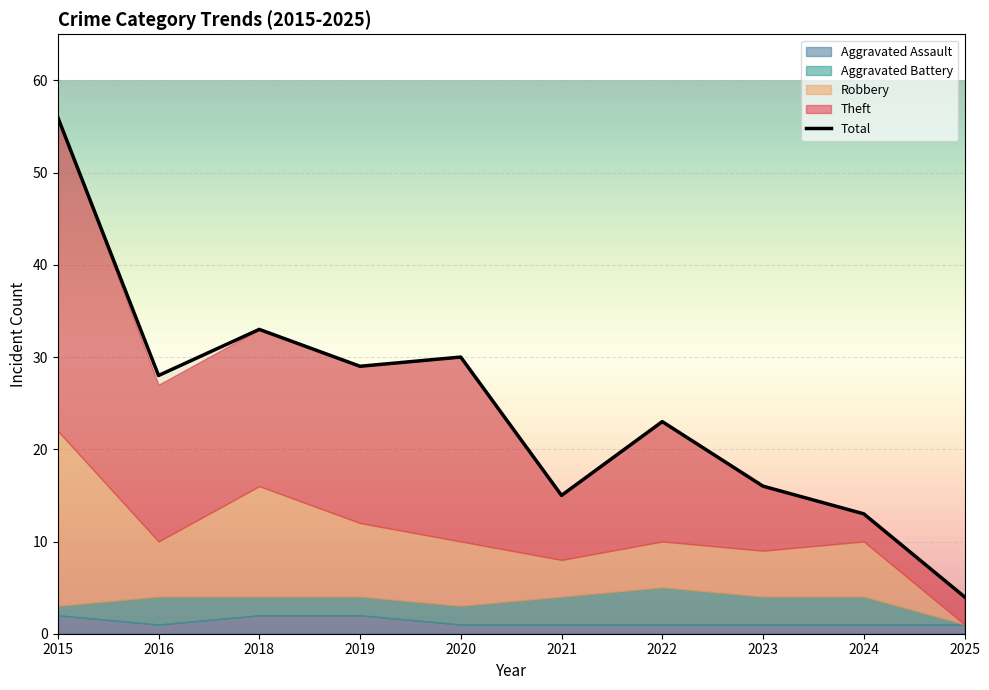

The Total series shows 30 at 2020. True or false?

True